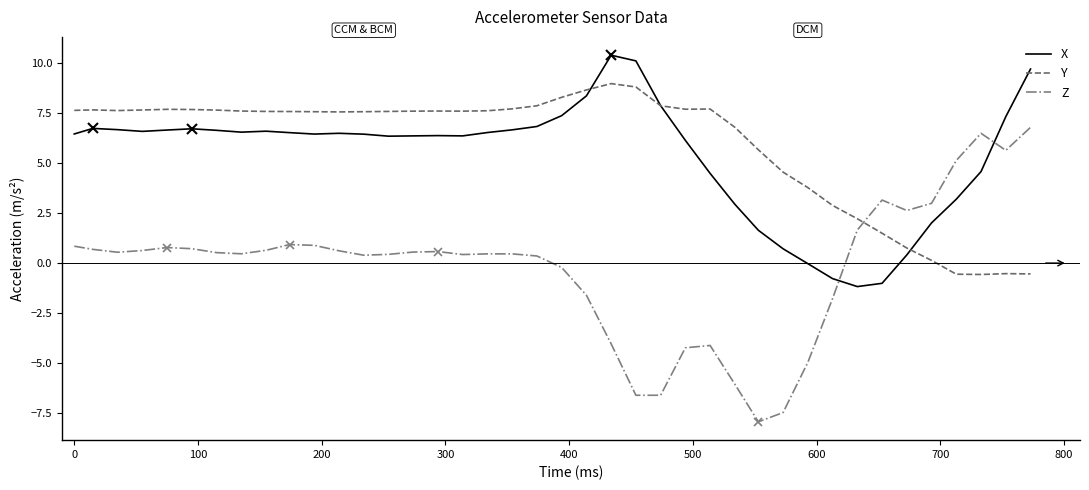

Is this an area chart (filled region under the line)?

No